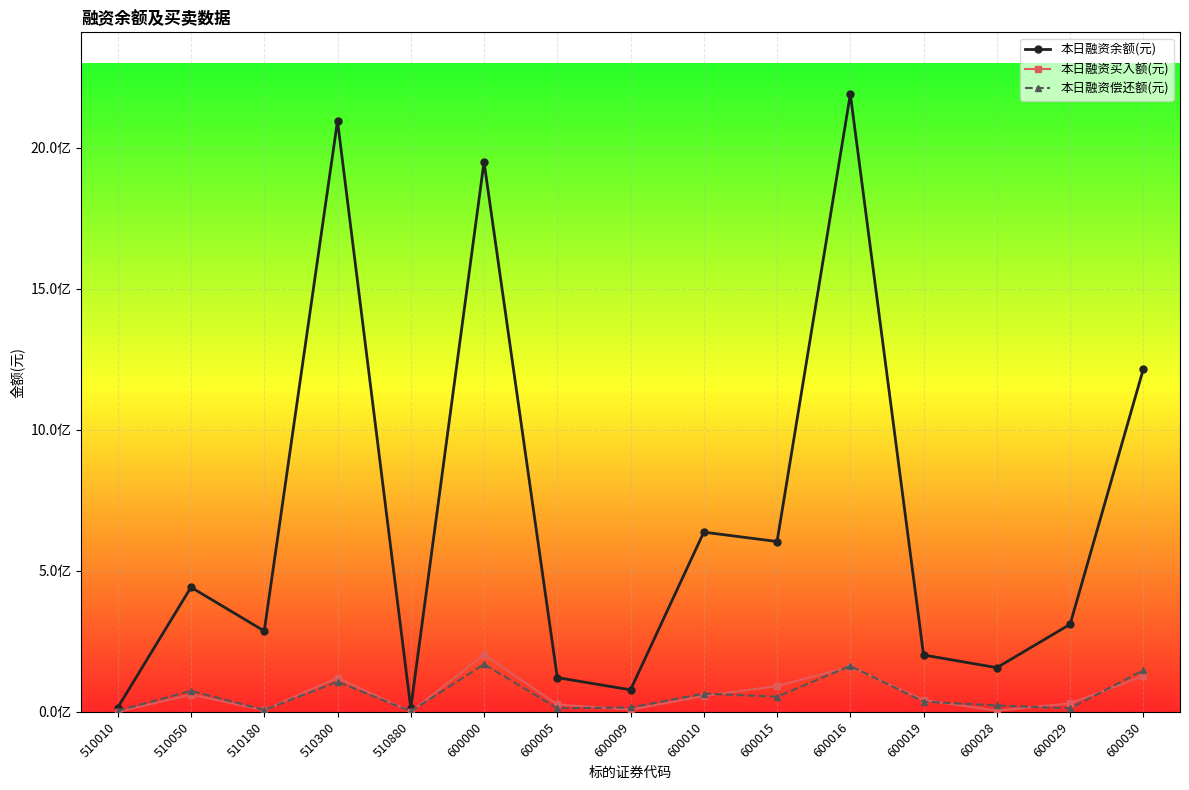

At which category does 本日融资买入额(元) reach its first local valley?

510180